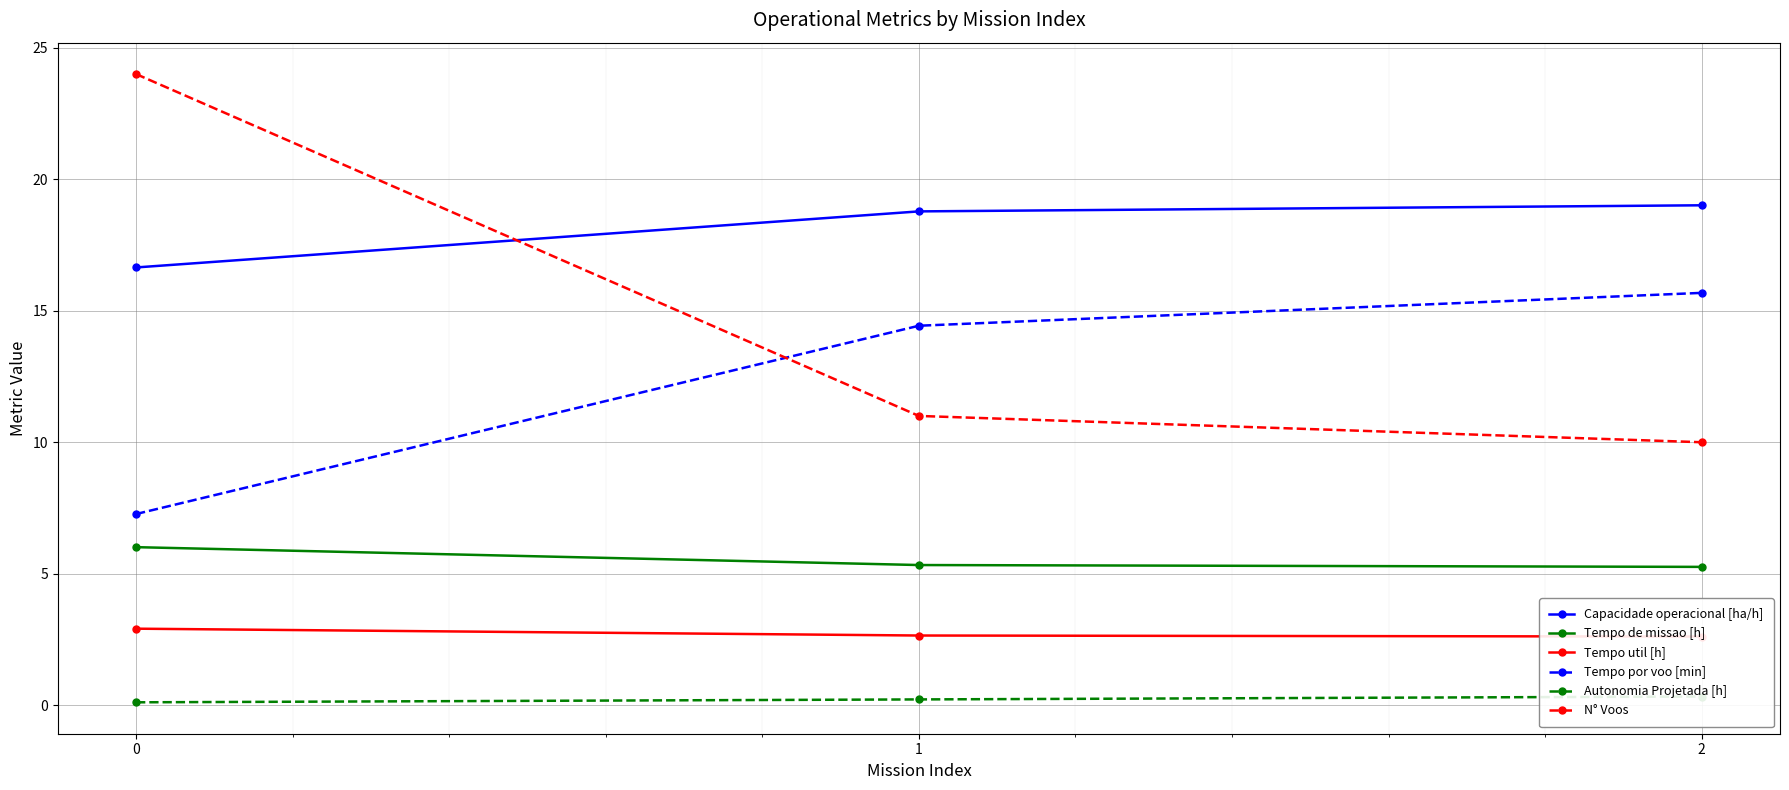

At how many categories does at least one series exceed 2?

3